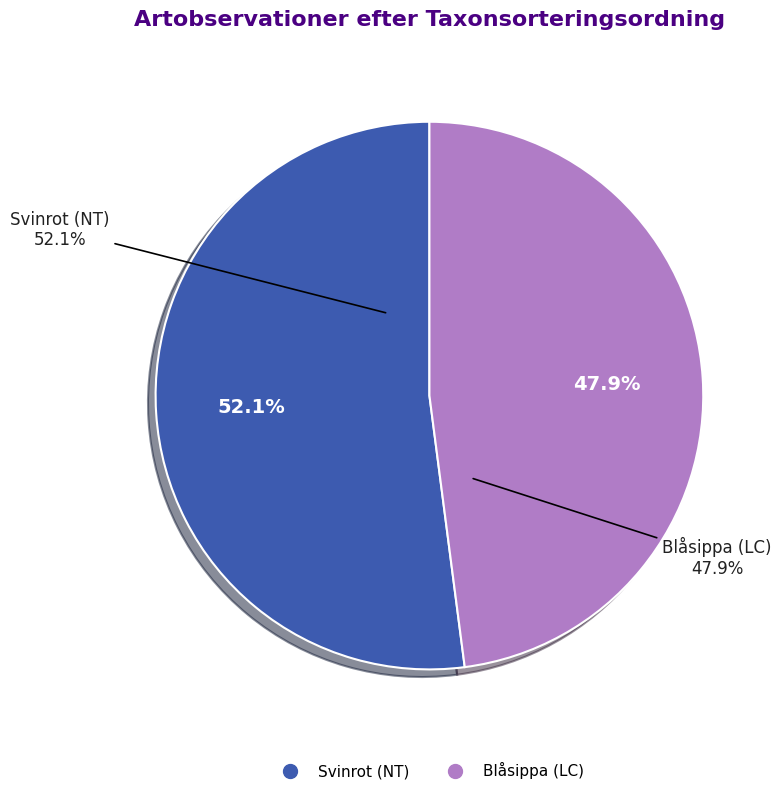

What is the smallest slice in the pie chart?

Blåsippa (LC)